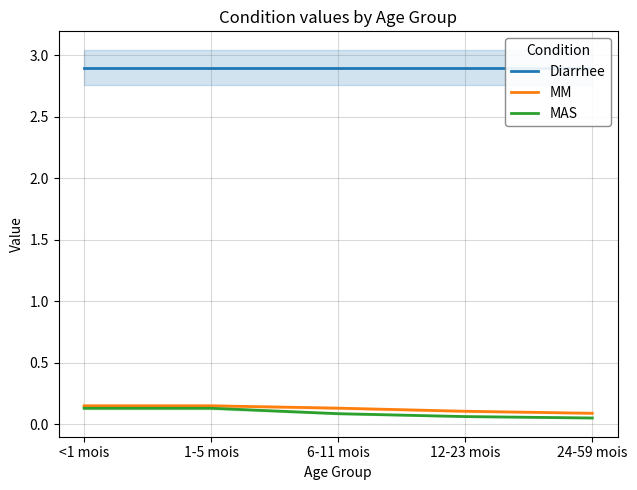

What is the maximum value shown in the chart?

2.9